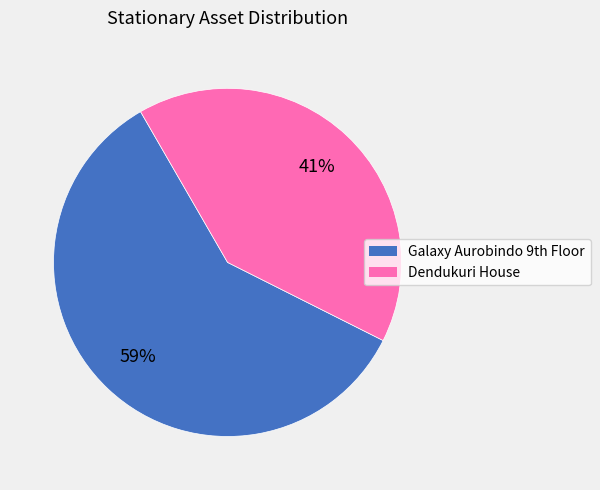

Which category accounts for the majority?

Galaxy Aurobindo 9th Floor